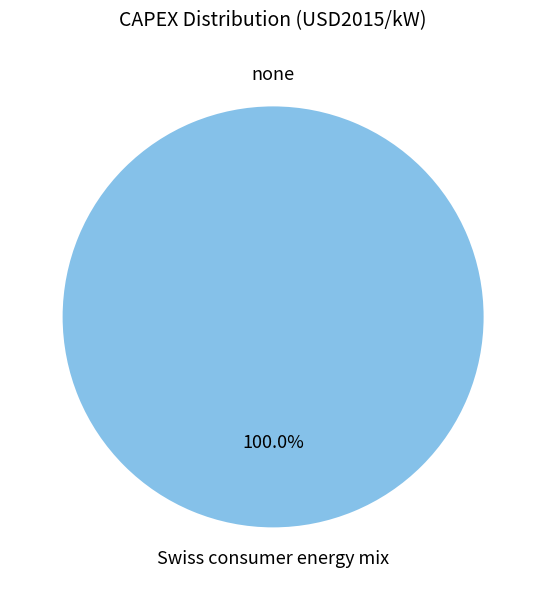

Between Swiss consumer energy mix and none, which is larger?

Swiss consumer energy mix